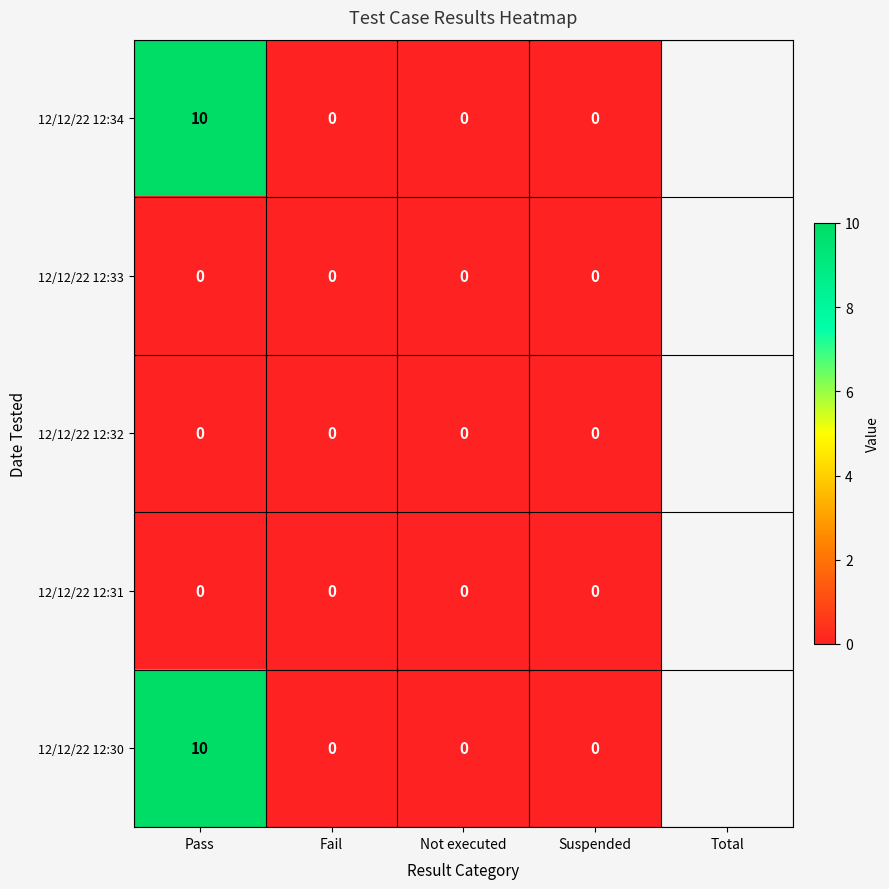

At which category does the chart reach its peak across all series?

Pass